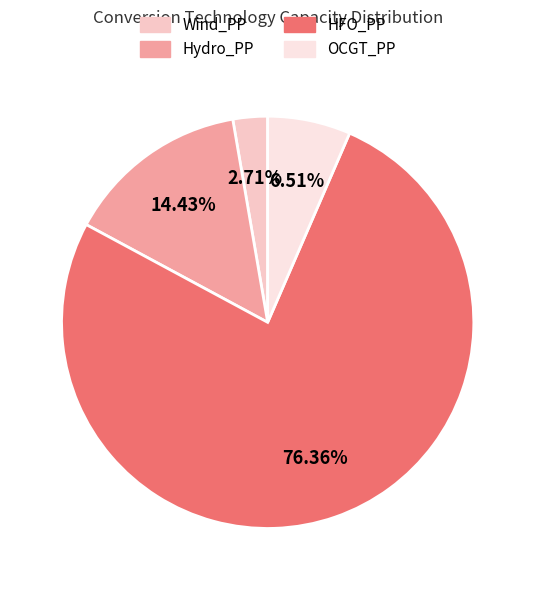

Between OCGT_PP and HFO_PP, which is larger?

HFO_PP